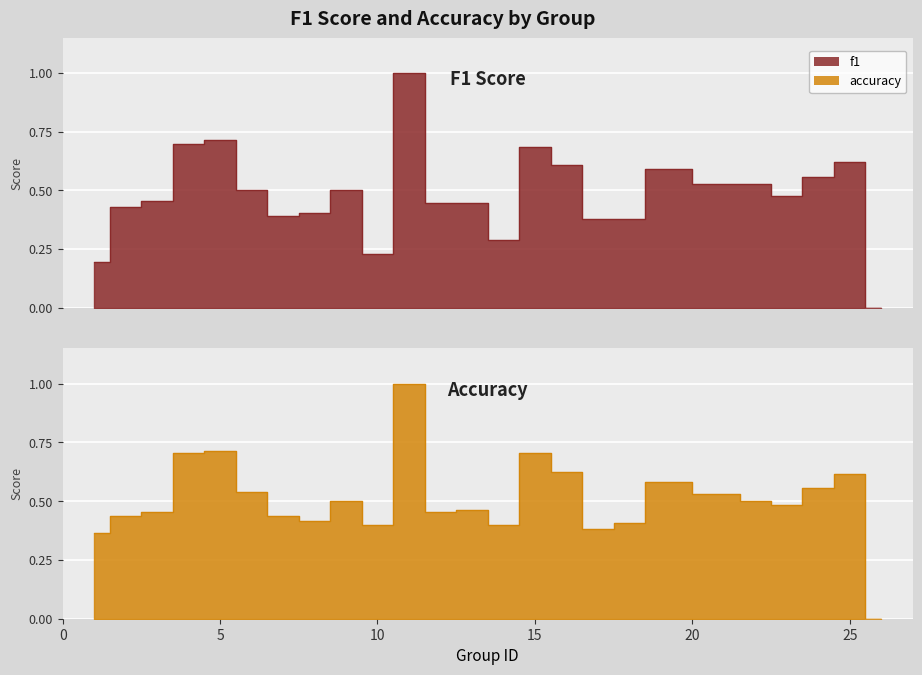

What is the value of the accuracy point at the 22nd from the left?

0.5